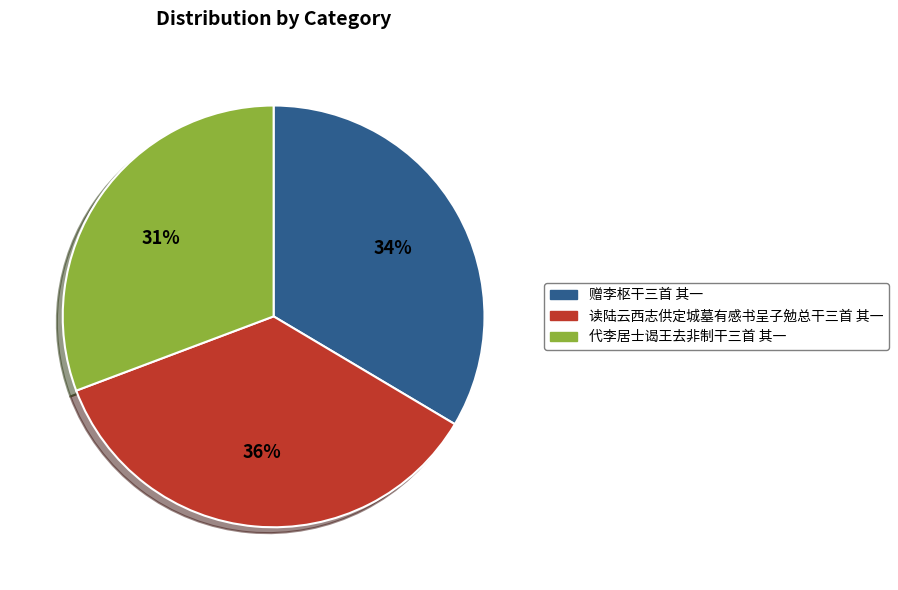

Is the sum of 代李居士谒王去非制干三首 其一 and 读陆云西志供定城墓有感书呈子勉总干三首 其一 greater than half?

Yes